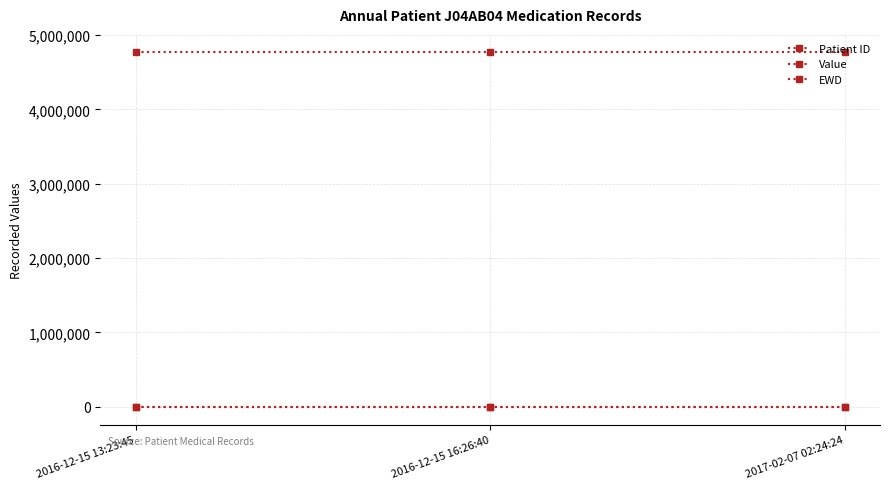

Reading left to right, what are all the values shown in this chart?

Patient ID: 2016-12-15 13:23:45=4777219	2016-12-15 16:26:40=4777219	2017-02-07 02:24:24=4777219
Value: 2016-12-15 13:23:45=150	2016-12-15 16:26:40=150	2017-02-07 02:24:24=150
EWD: 2016-12-15 13:23:45=2	2016-12-15 16:26:40=2	2017-02-07 02:24:24=2